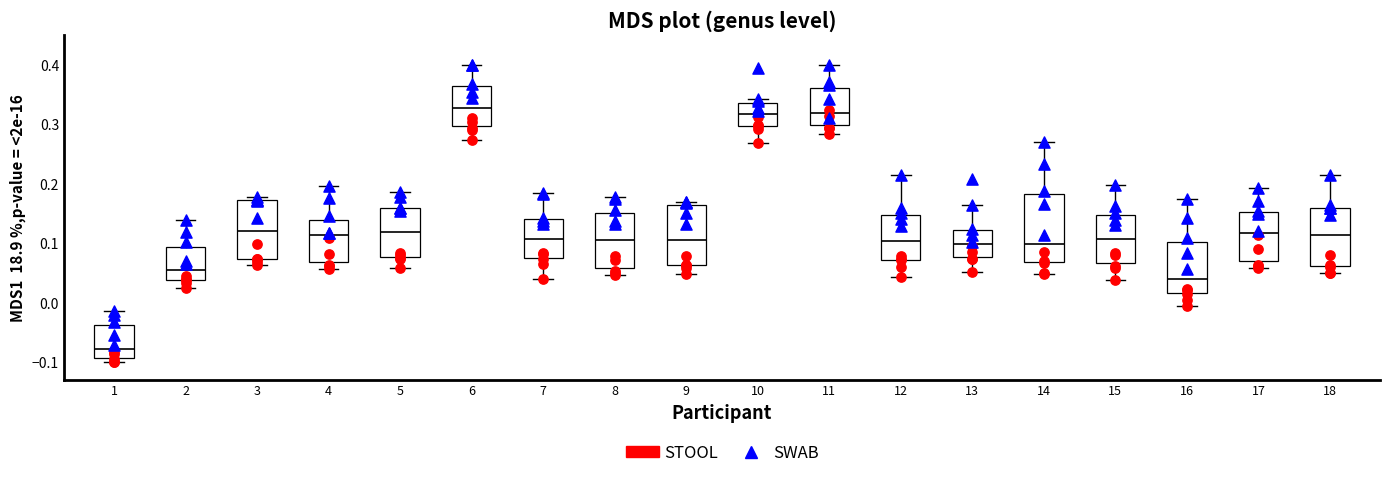

Reading left to right, transcribe this box plot: for each box, give where its median line is, the range the box spans, and where its two whiskers end, as read against the y-axis. The values are not printed on the chart, so give them approximately, as read against the axis.

1: median -0.08, box -0.09 to -0.04, whiskers -0.10 to -0.01
2: median 0.05, box 0.04 to 0.09, whiskers 0.02 to 0.14
3: median 0.12, box 0.07 to 0.17, whiskers 0.06 to 0.18
4: median 0.11, box 0.07 to 0.14, whiskers 0.06 to 0.20
5: median 0.12, box 0.08 to 0.16, whiskers 0.06 to 0.19
6: median 0.33, box 0.30 to 0.36, whiskers 0.27 to 0.40
7: median 0.11, box 0.08 to 0.14, whiskers 0.04 to 0.18
8: median 0.11, box 0.06 to 0.15, whiskers 0.05 to 0.18
9: median 0.10, box 0.06 to 0.16, whiskers 0.05 to 0.17
10: median 0.32, box 0.30 to 0.34, whiskers 0.27 to 0.34 (just above the box's upper edge)
11: median 0.32, box 0.30 to 0.36, whiskers 0.28 to 0.40
12: median 0.10, box 0.07 to 0.15, whiskers 0.04 to 0.21
13: median 0.10, box 0.08 to 0.12, whiskers 0.05 to 0.16
14: median 0.10, box 0.07 to 0.18, whiskers 0.05 to 0.27
15: median 0.11, box 0.07 to 0.15, whiskers 0.04 to 0.20
16: median 0.04, box 0.02 to 0.10, whiskers -0.01 to 0.17
17: median 0.12, box 0.07 to 0.15, whiskers 0.06 to 0.19
18: median 0.11, box 0.06 to 0.16, whiskers 0.05 to 0.22